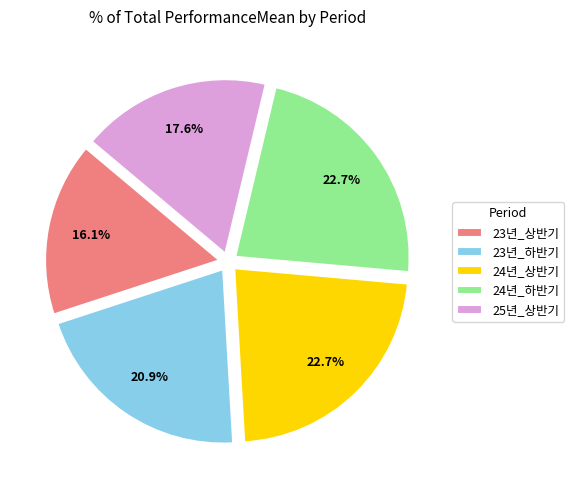

To the nearest percent, what is the combined percentage of 24년_상반기 and 25년_상반기?

40%